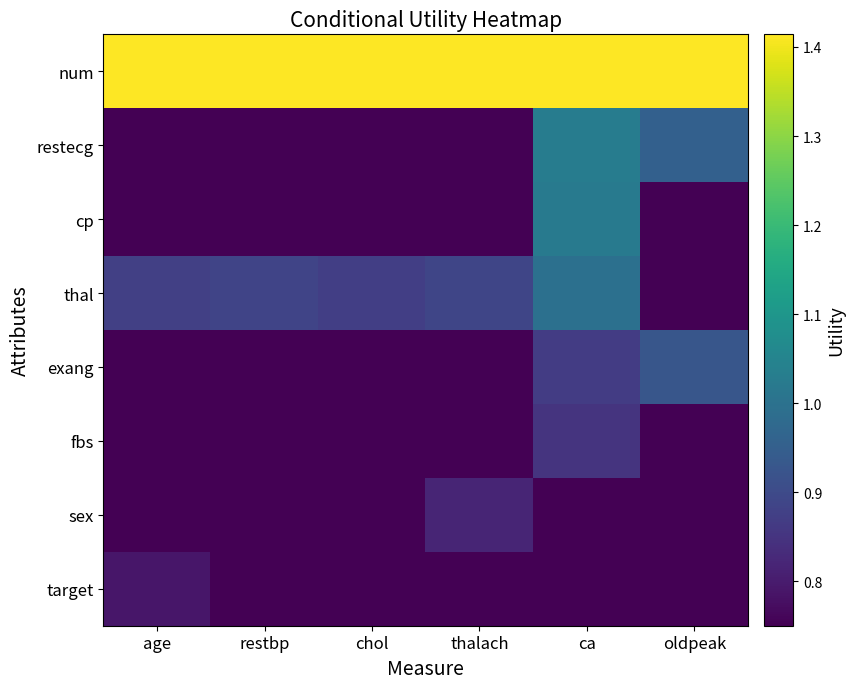

What is the spread (max minus min) of values at oldpeak?

0.7